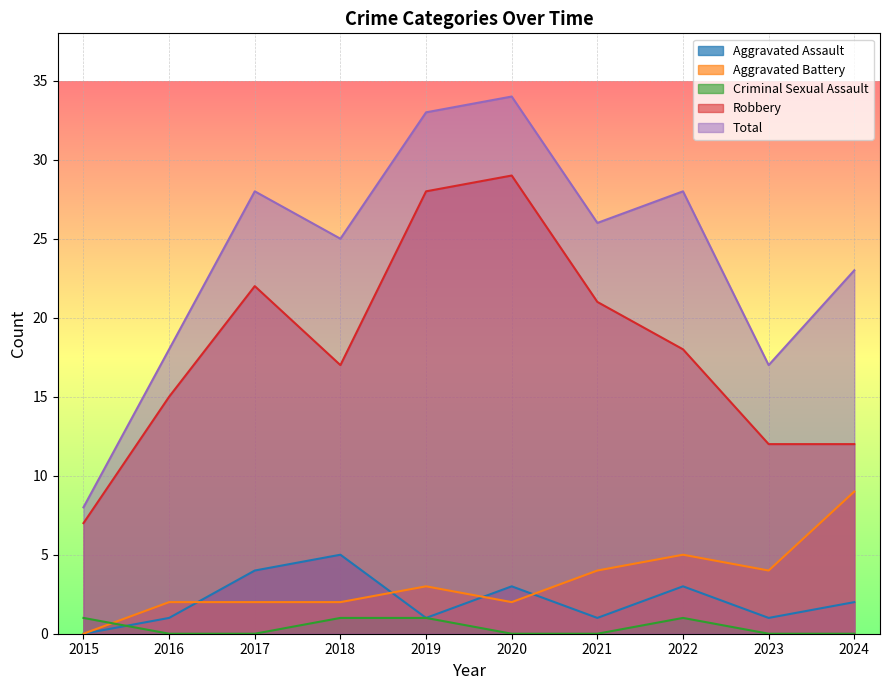

Read the Criminal Sexual Assault value at 2018.

1